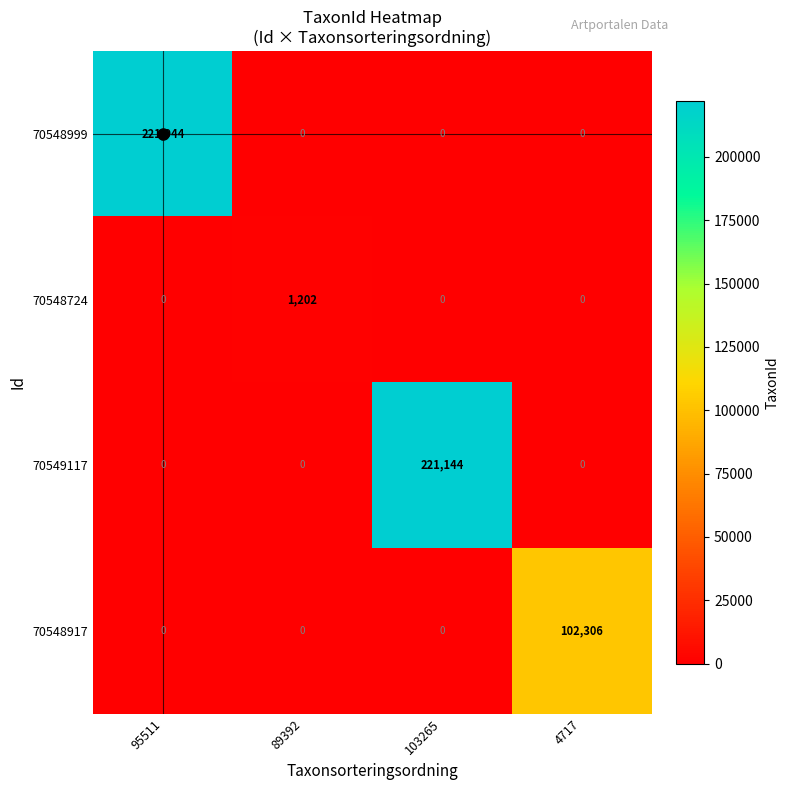

Which series has the largest total across all categories?

70548999